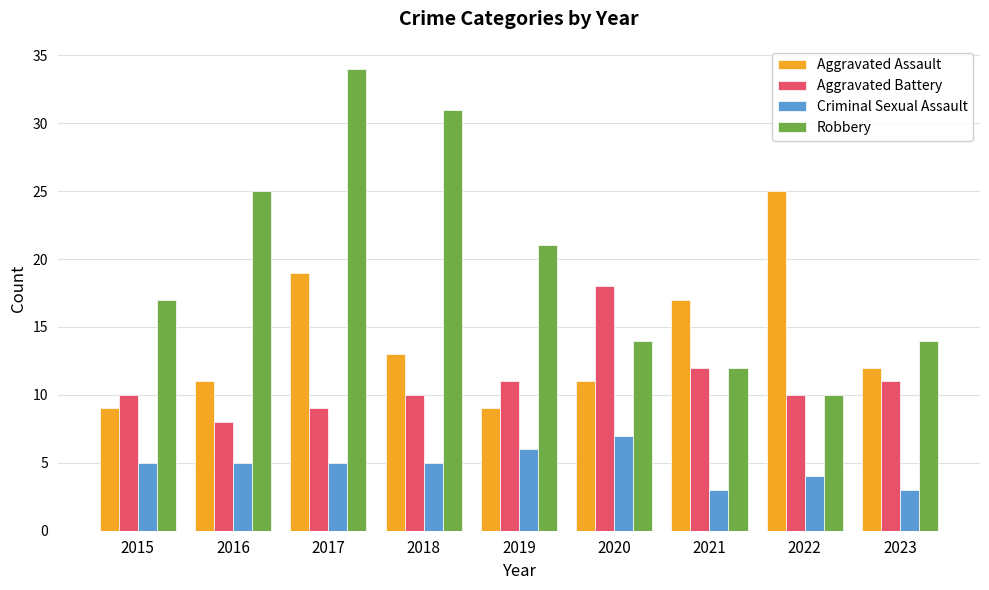

Reading left to right, extract all data points from this chart.

Aggravated Assault: 9	11	19	13	9	11	17	25	12
Aggravated Battery: 10	8	9	10	11	18	12	10	11
Criminal Sexual Assault: 5	5	5	5	6	7	3	4	3
Robbery: 17	25	34	31	21	14	12	10	14